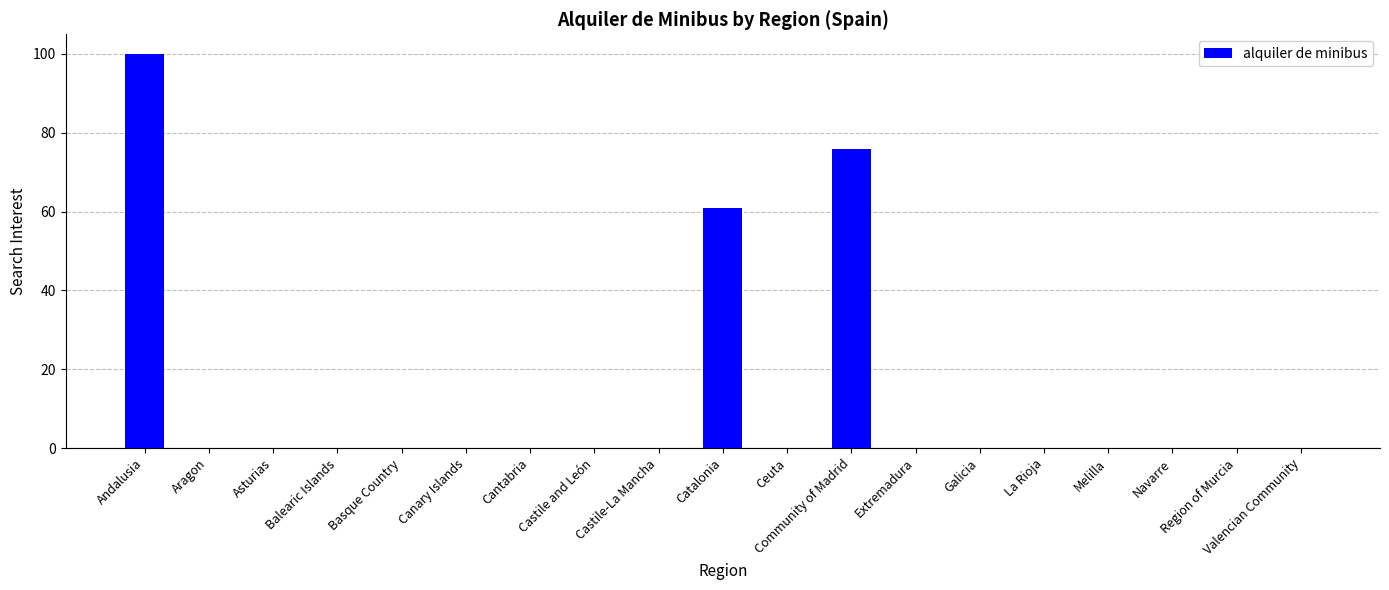

What is the change in value from Balearic Islands to Catalonia?

+61